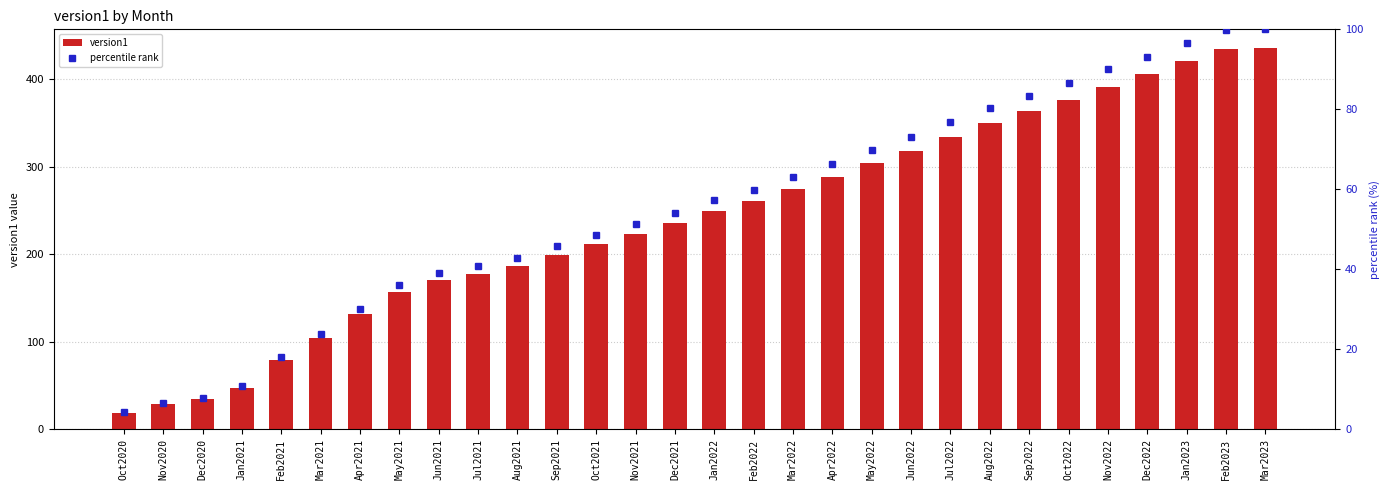

What position from the right is Oct2022?

6